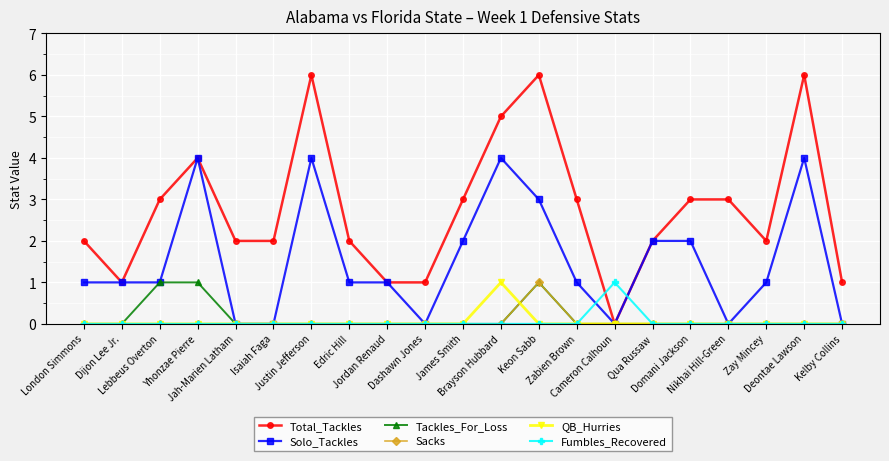

True or false: QB_Hurries has more than 0 points higher than both neighbors.

True